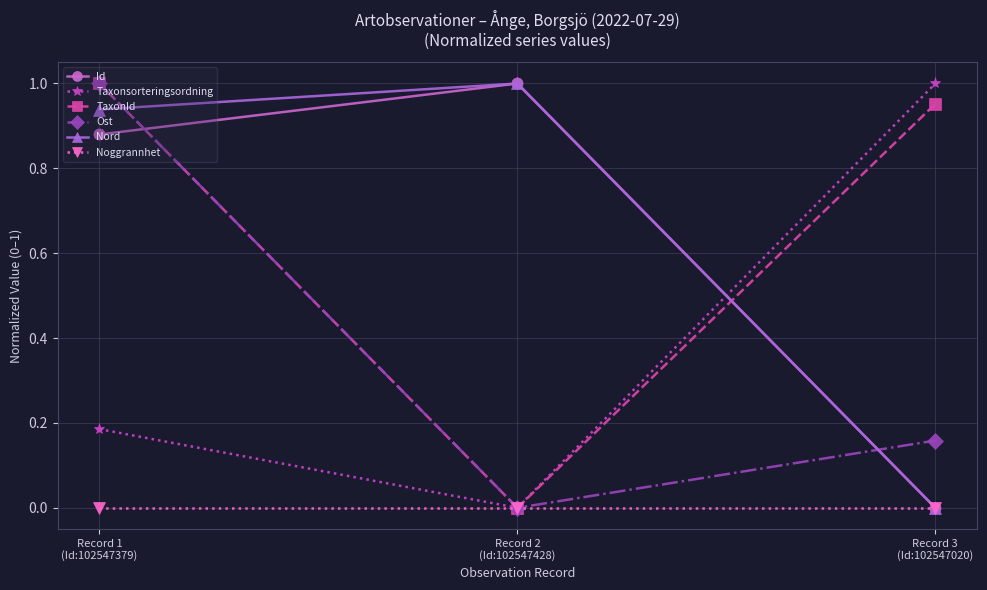

Count the Id values in the range 0 to 1.

3